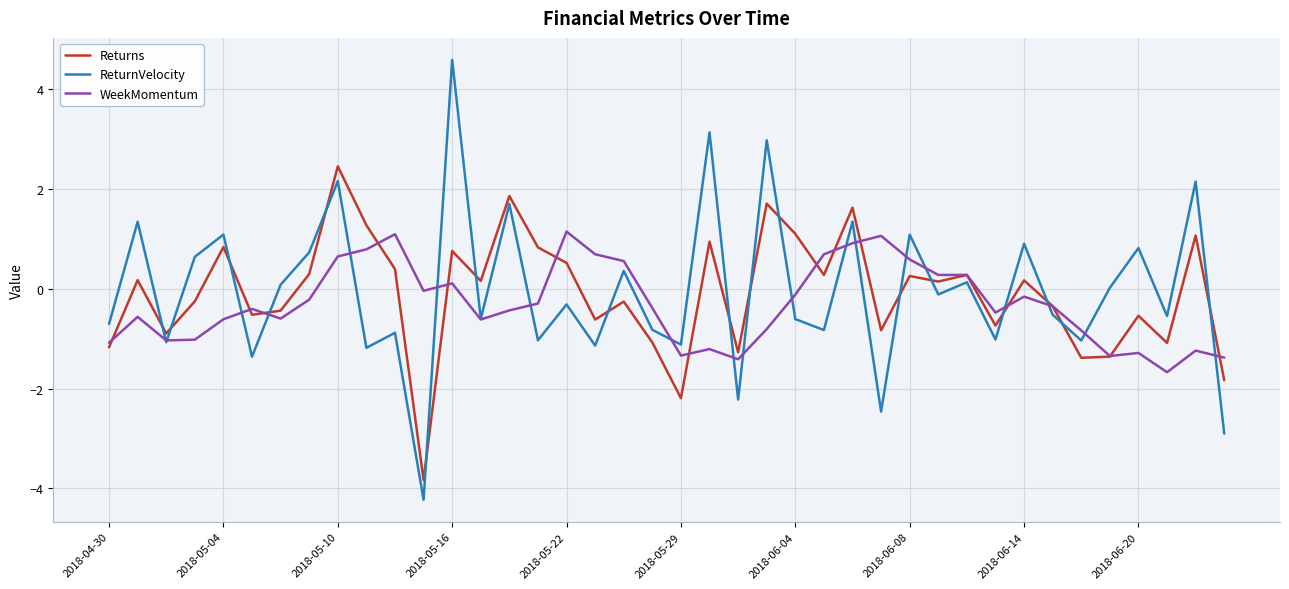

List the series in order of their peak value, highest first.

ReturnVelocity, Returns, WeekMomentum